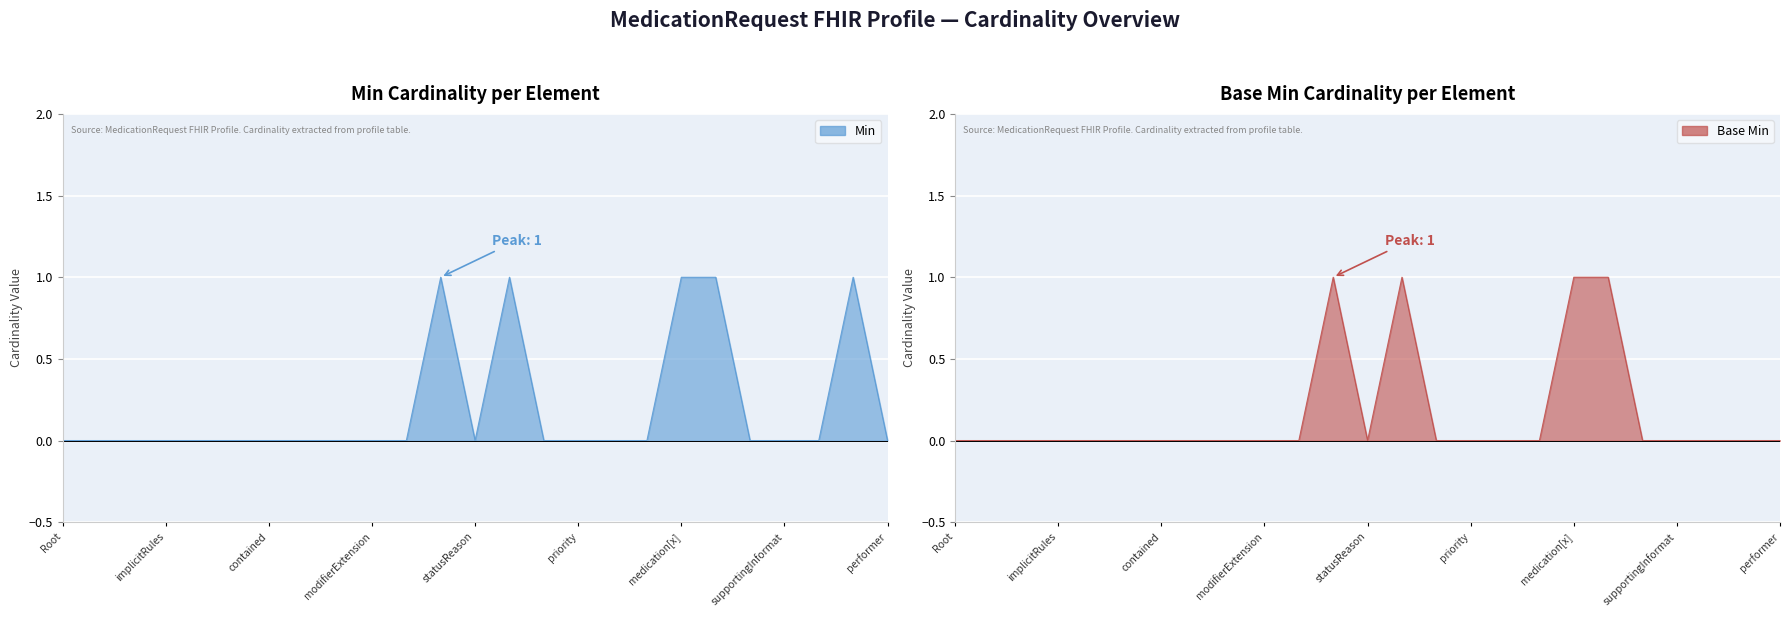

What are all the series names shown in the legend?

Min, Base Min